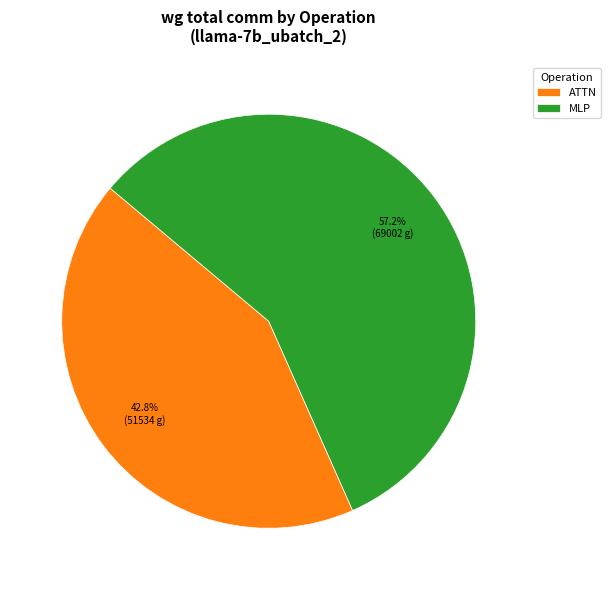

What is the ratio of the value at MLP to the value at ATTN?

1.3